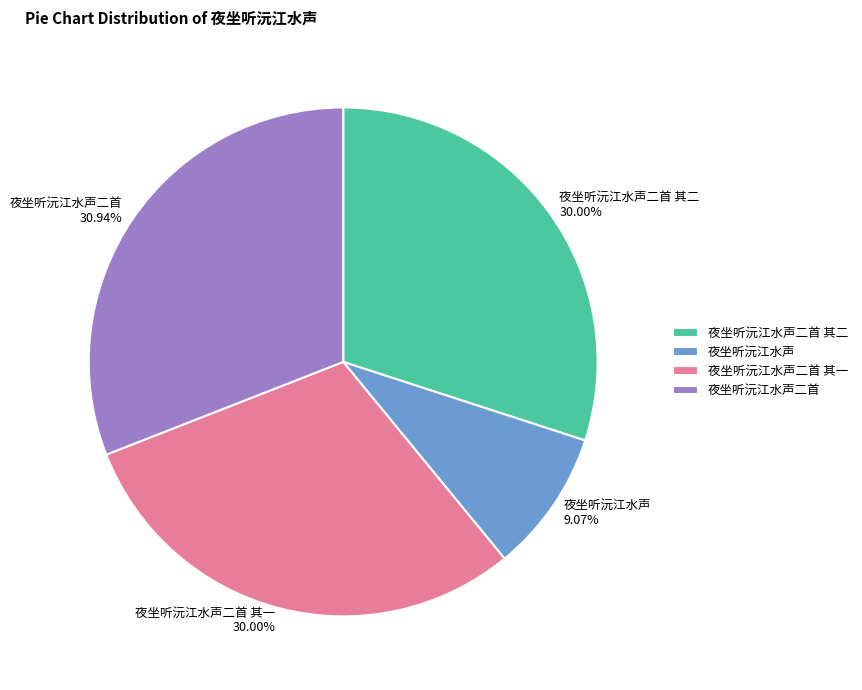

Count the number of slices in the pie.

4